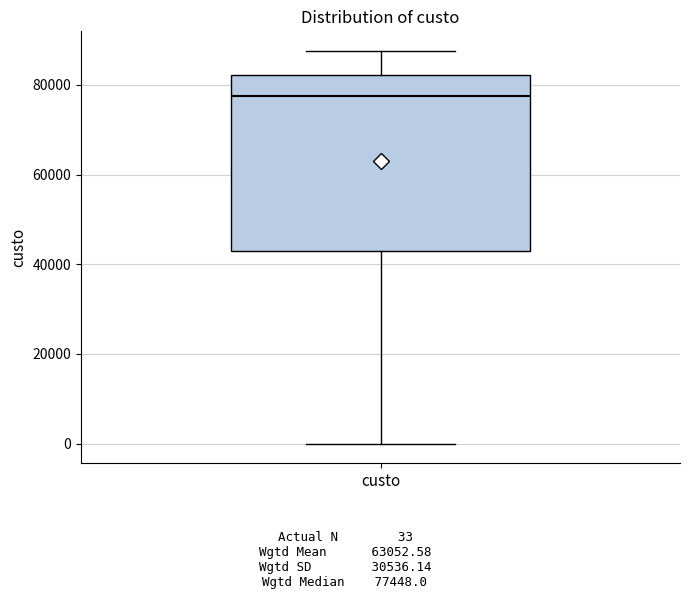

Transcribe this box plot: give where the median line is, the range the box spans, and where the two whiskers end, as read against the y-axis. The values are not printed on the chart, so give them approximately, as read against the axis.

median 78000, box 42000 to 82000, whiskers 0 to 88000